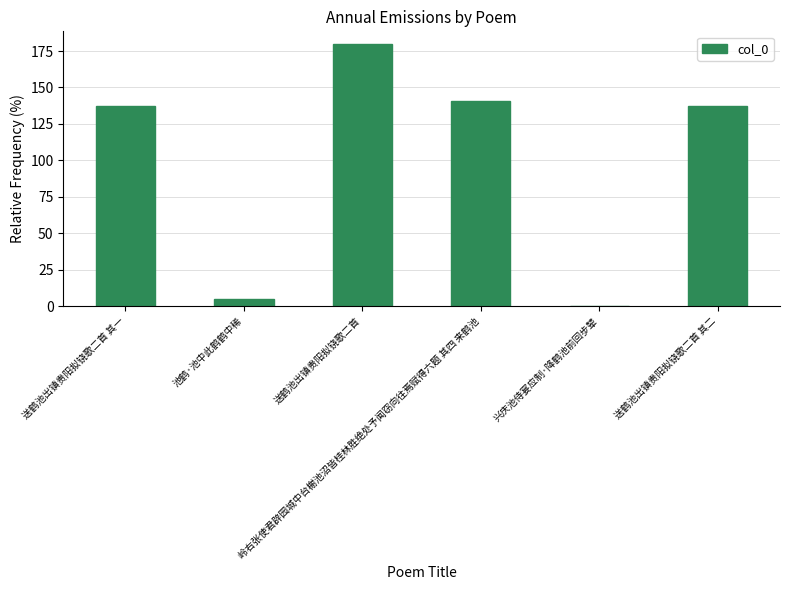

What is the sum of all values?

600.0